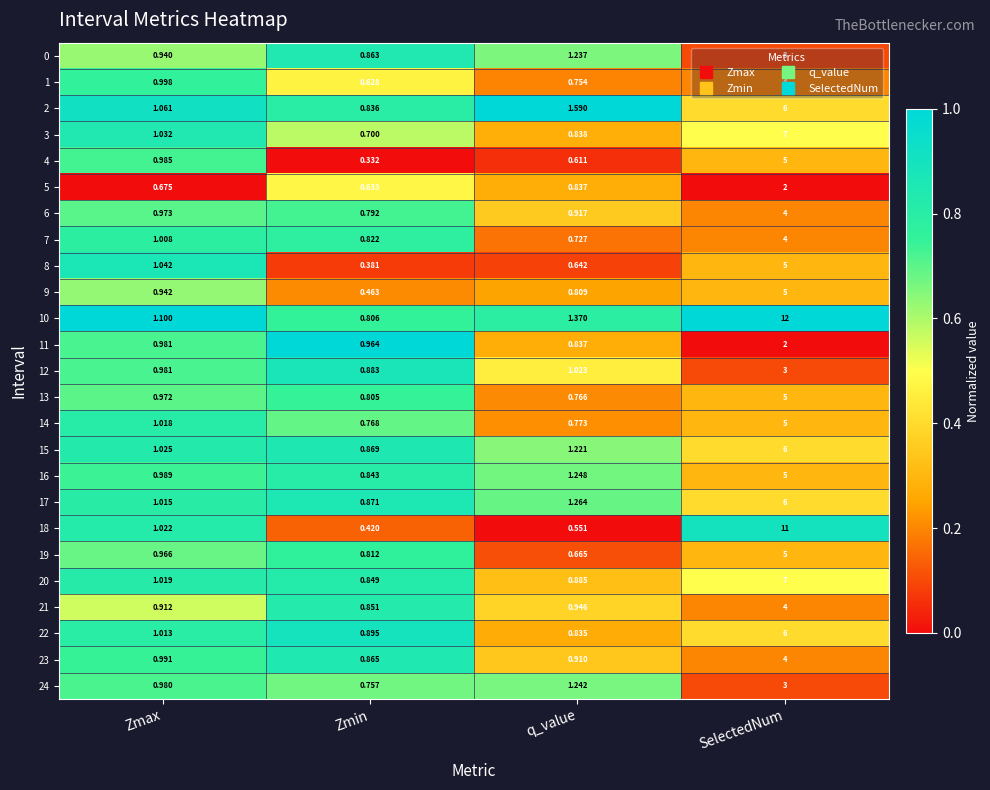

At which label does 22 reach its peak?

SelectedNum